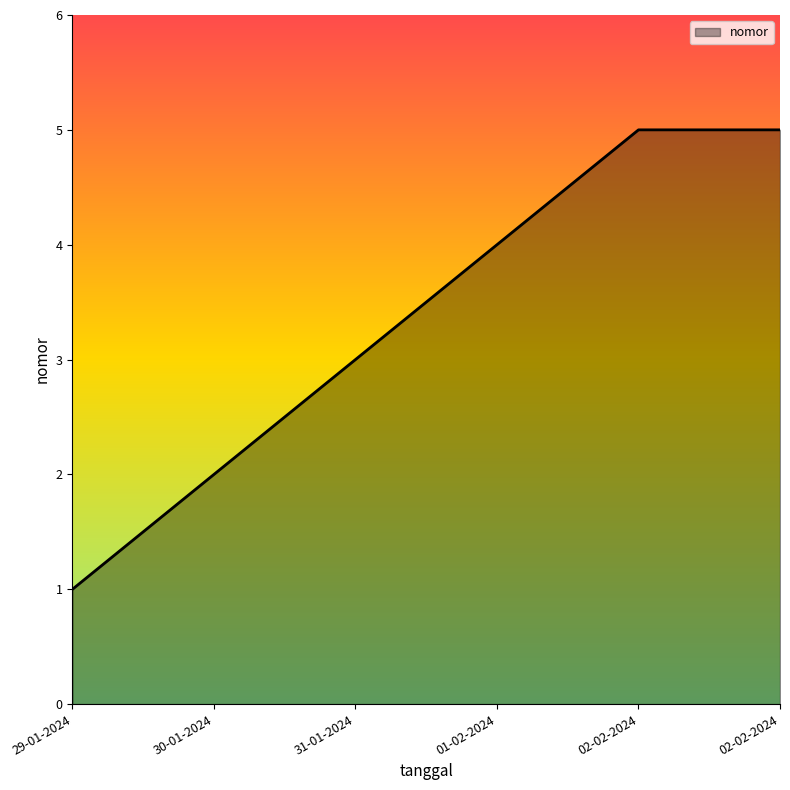

How many lines are shown in the chart?

1